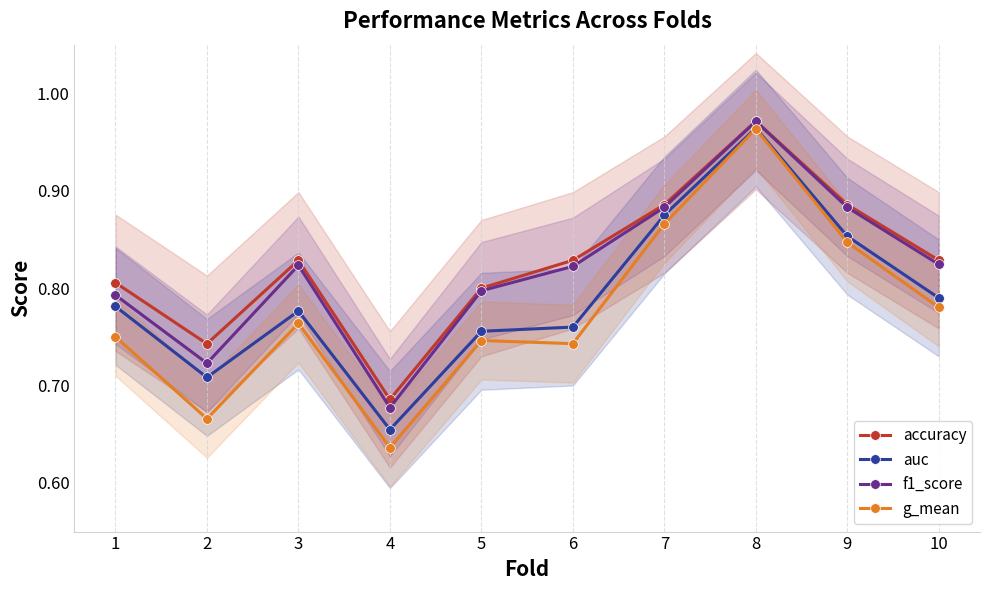

What is the minimum value for f1_score?

0.7